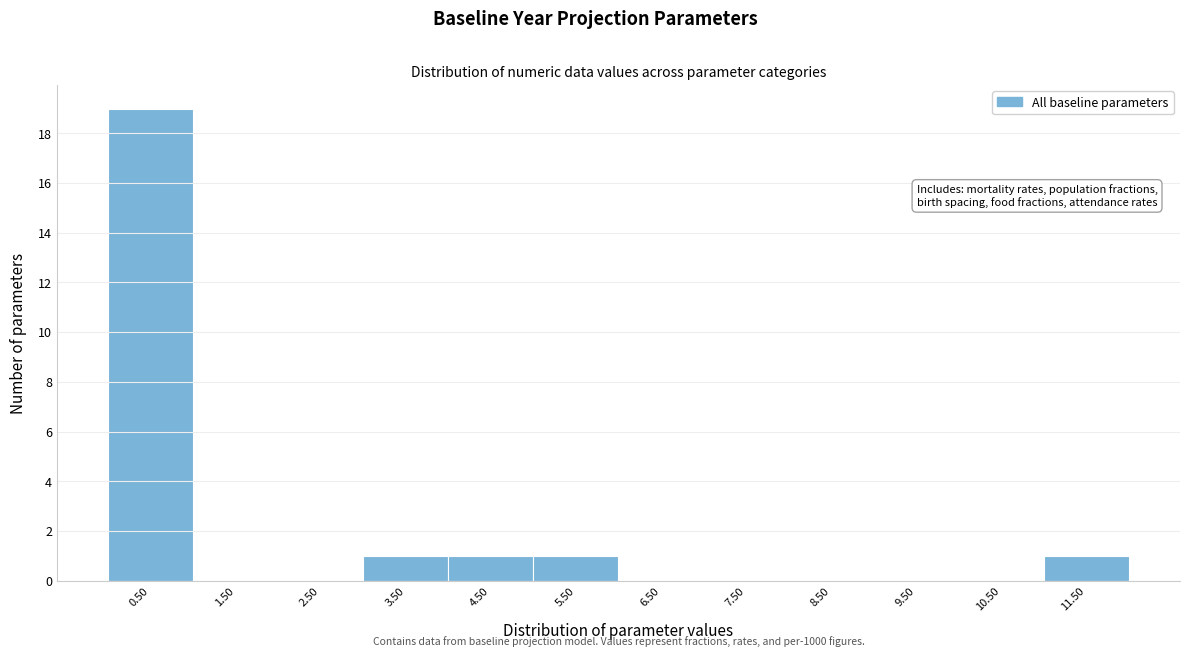

Which range on the x-axis has the tallest bar?

0 to 1